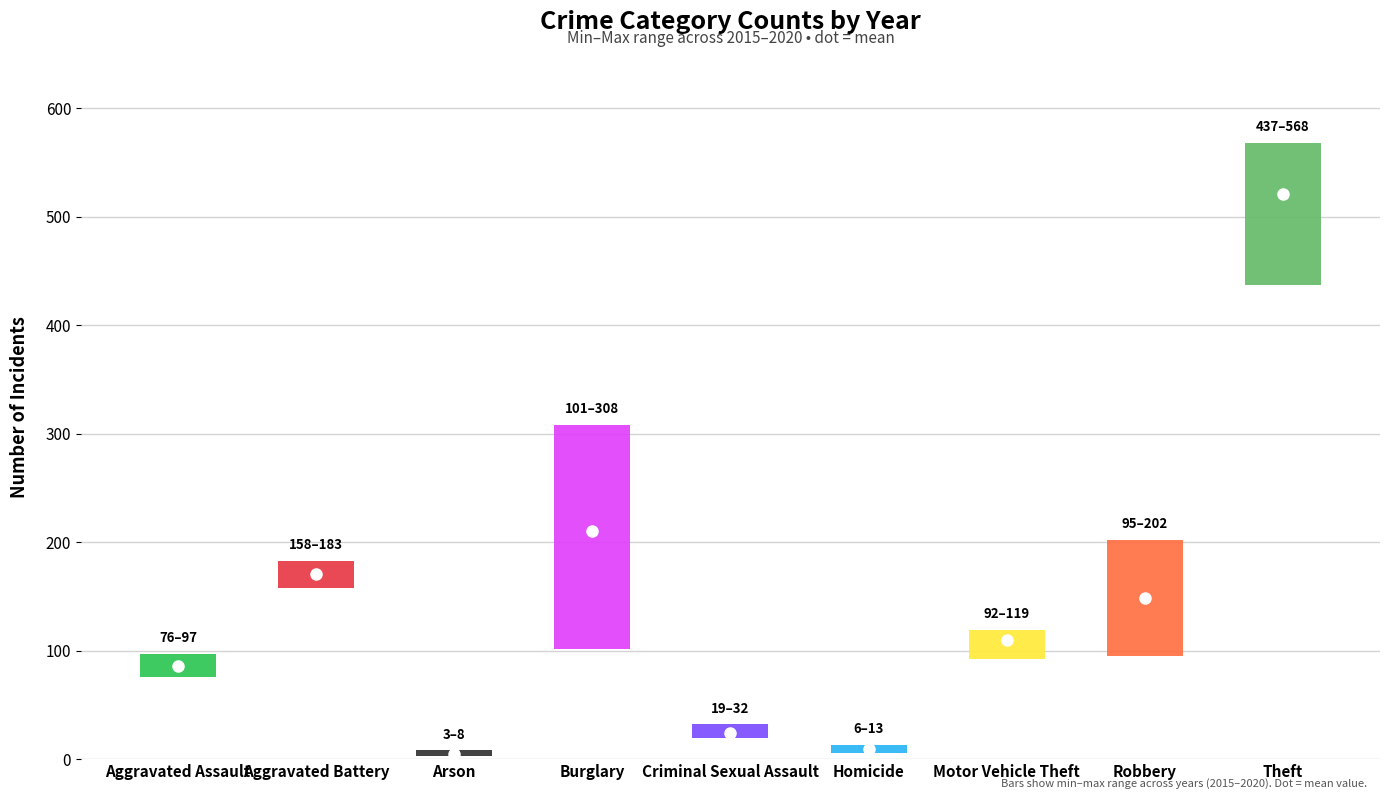

Which label corresponds to the smallest value in the chart?

Arson